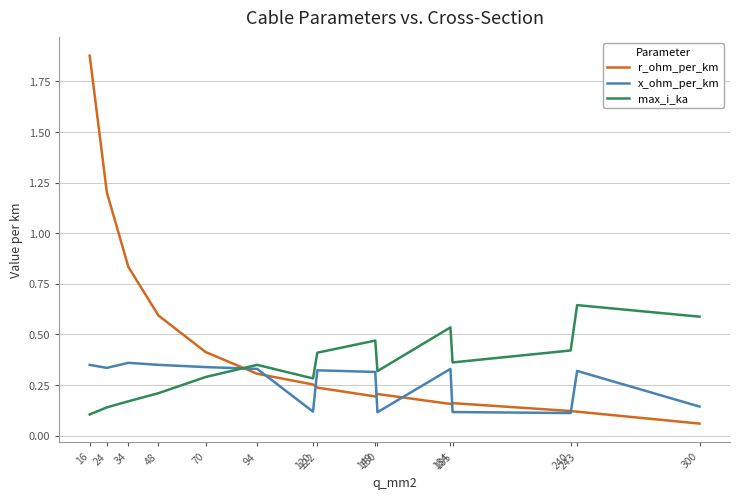

After their last crossing, which series has the higher values: max_i_ka or r_ohm_per_km?

max_i_ka